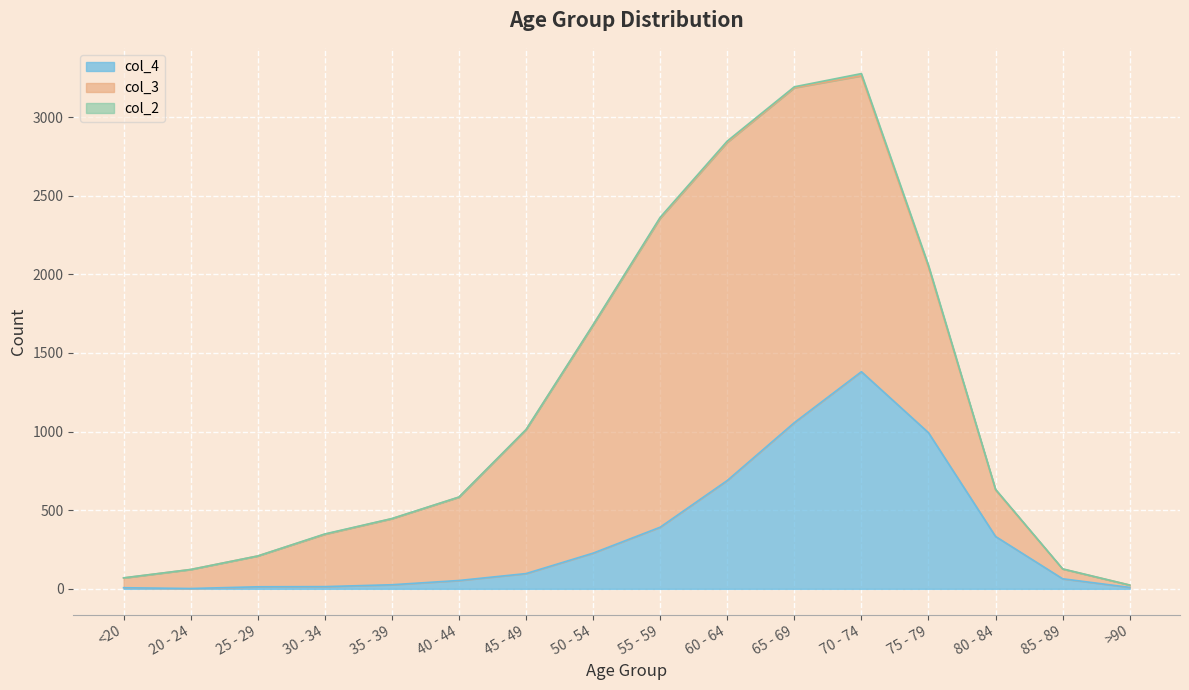

Is it true that col_4 equals 560 at 80 - 84?

False